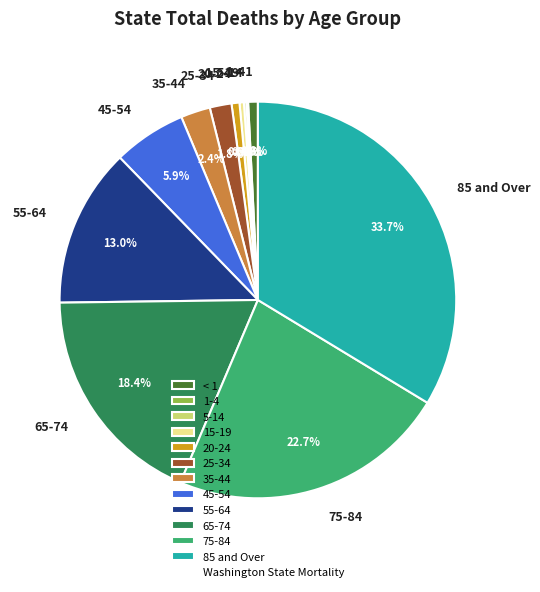

Does any single category account for the majority?

No